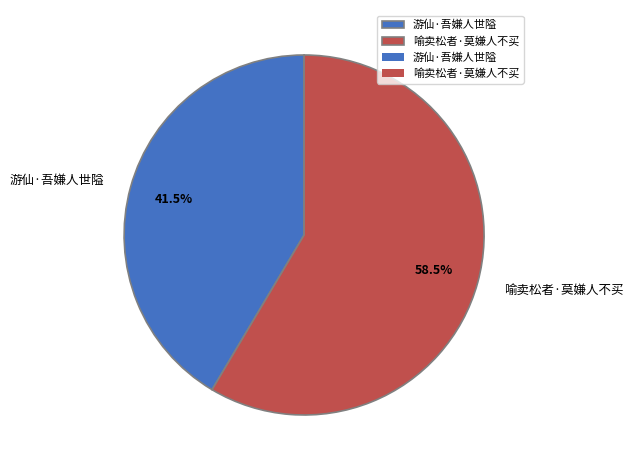

Which slice is the smallest?

游仙·吾嫌人世隘